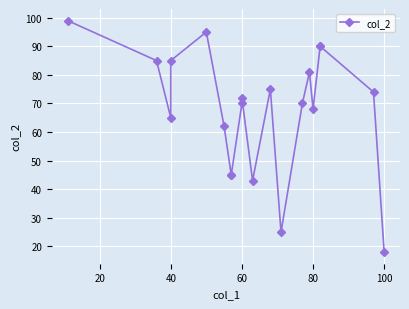

True or false: the data shows 52 at 80.

False